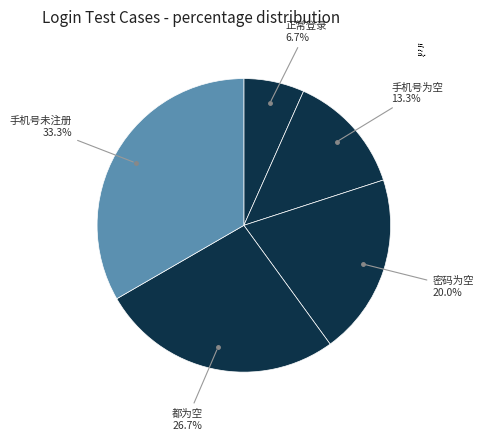

To the nearest percent, what is the average slice percentage?

20%